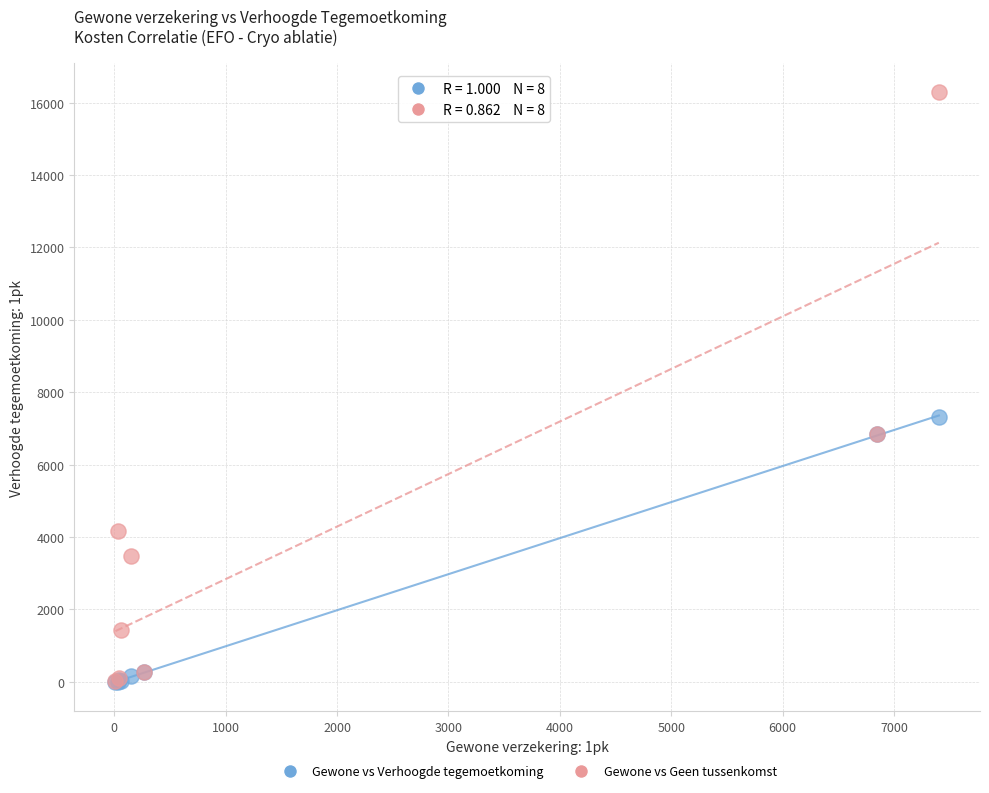

Which series has the widest spread of Y values?

Gewone vs Geen tussenkomst